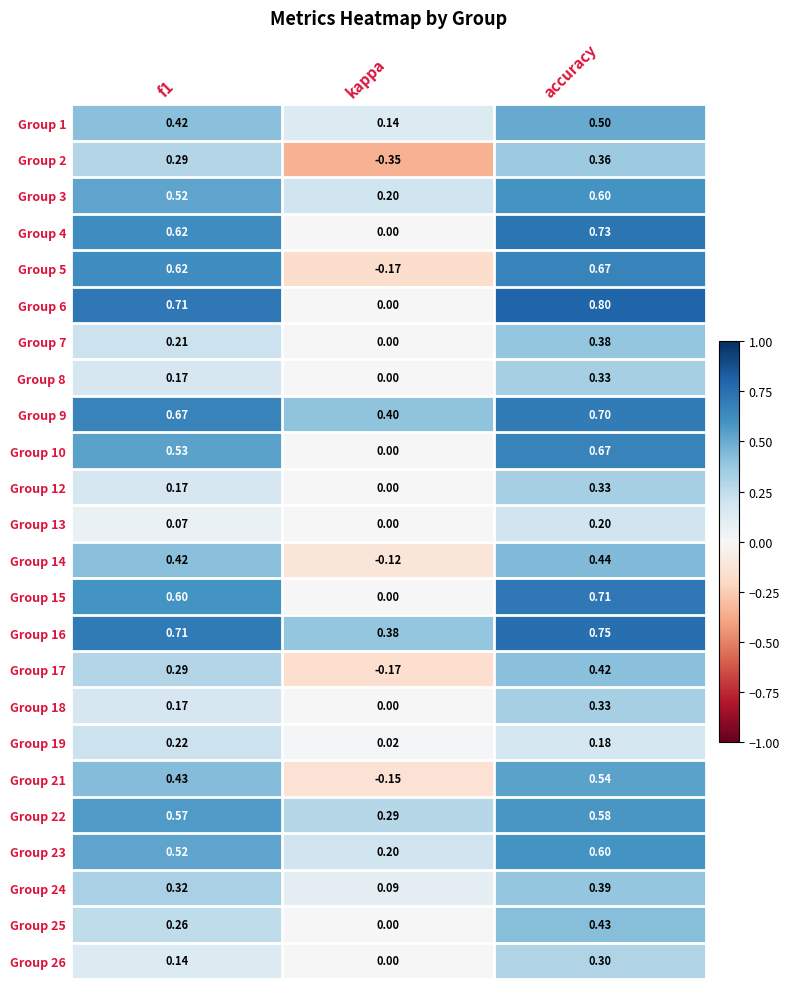

Which category has the highest value in the Group 14 series?

accuracy